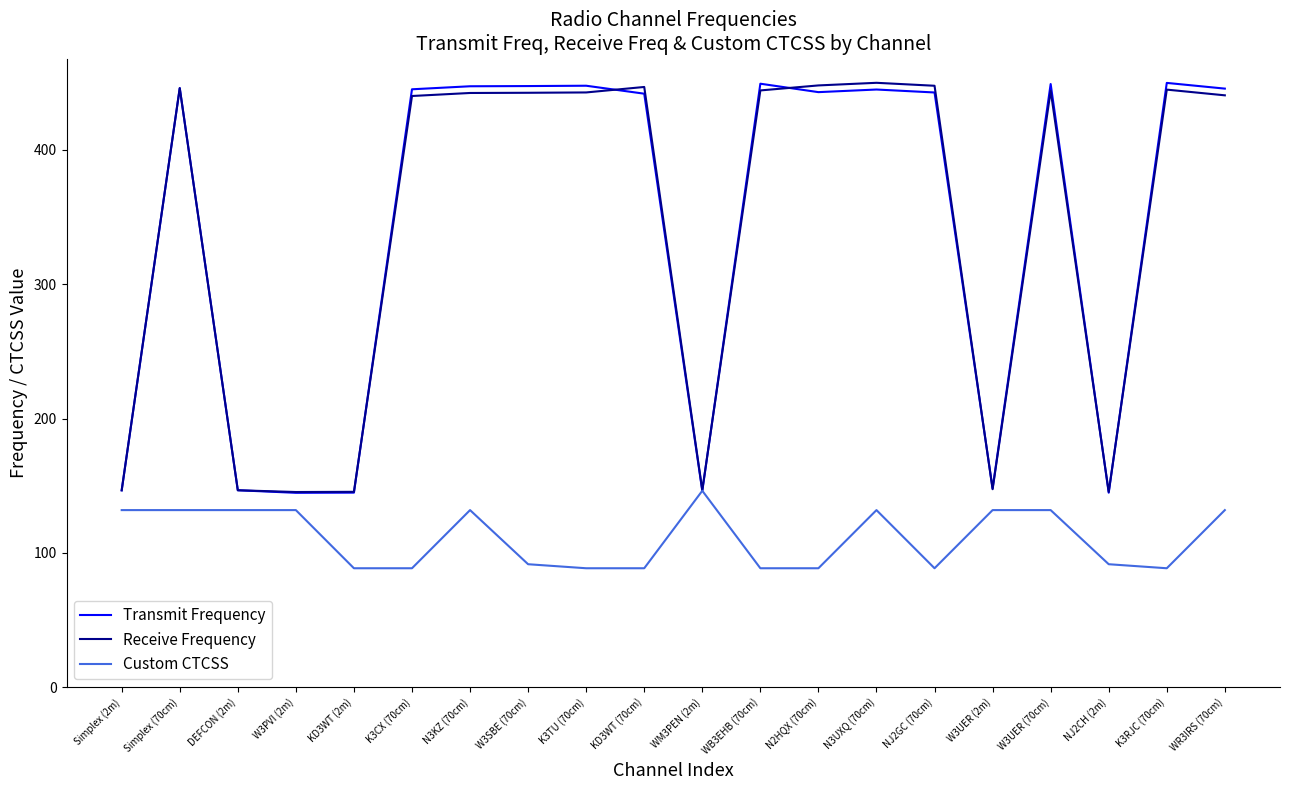

What is the minimum value for Receive Frequency?

145.3